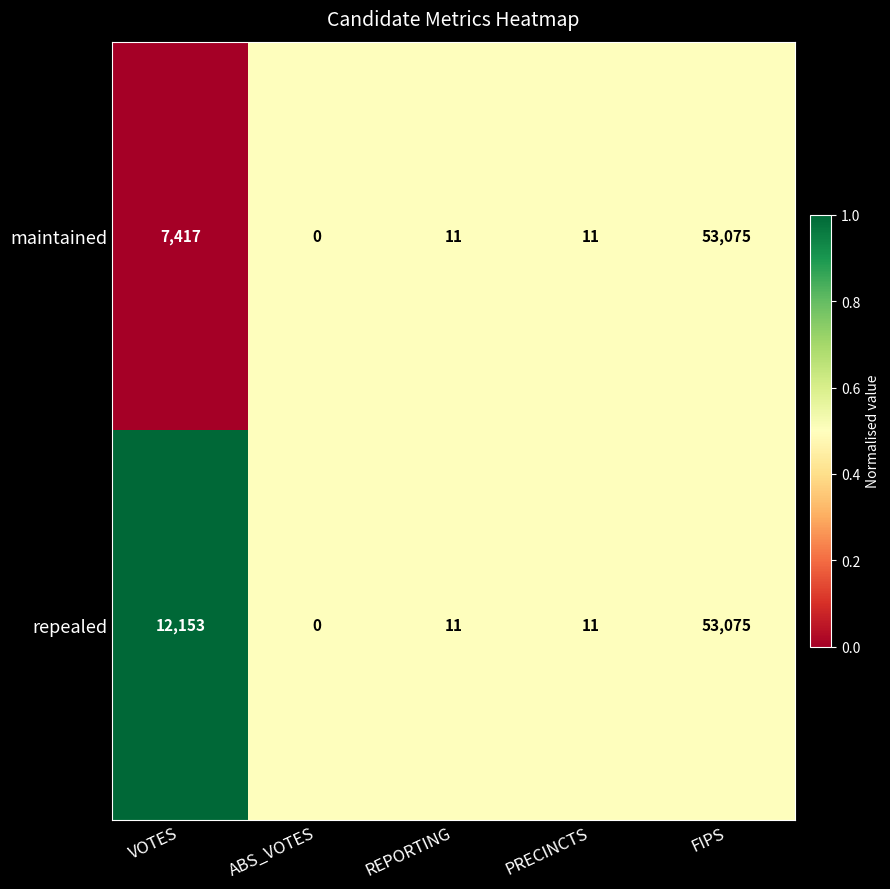

Is it true that maintained equals 3 at PRECINCTS?

False